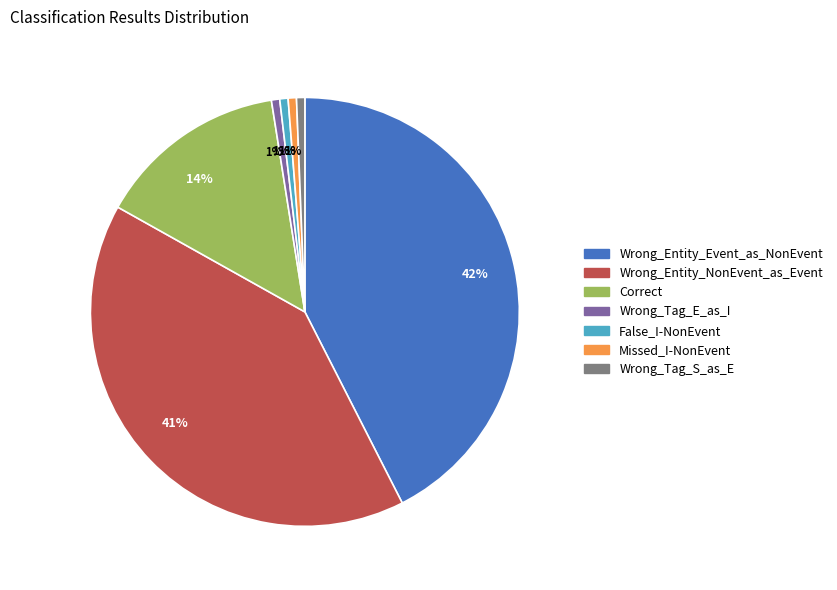

Is there any slice that represents more than half of the pie?

No